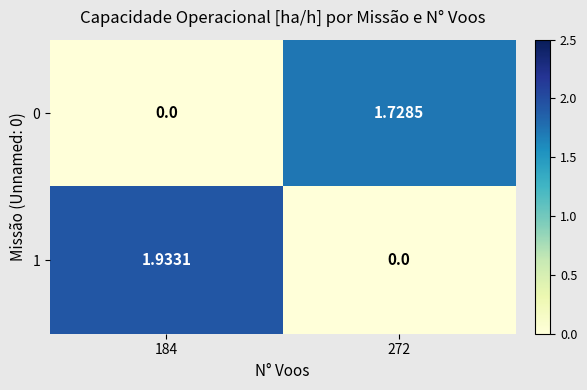

How many values in the 1 series are below 1?

1